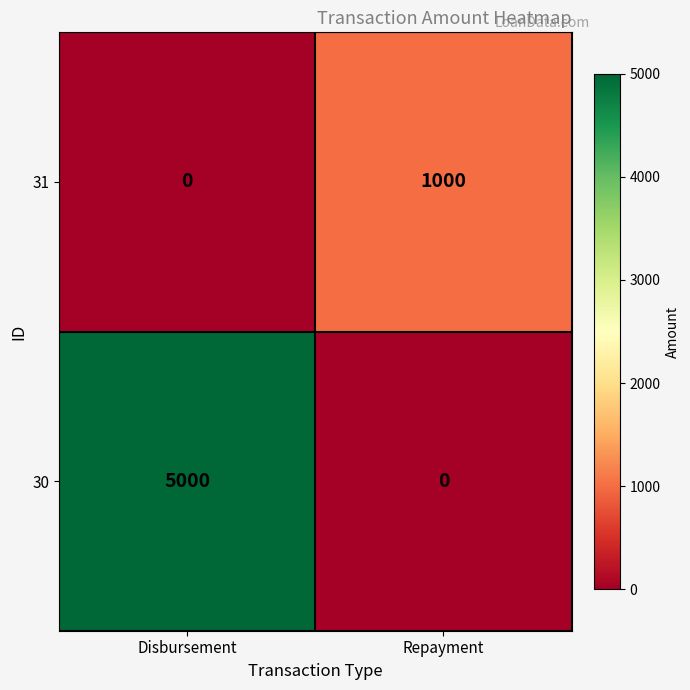

At Repayment, list the series in order from smallest to largest.

30, 31